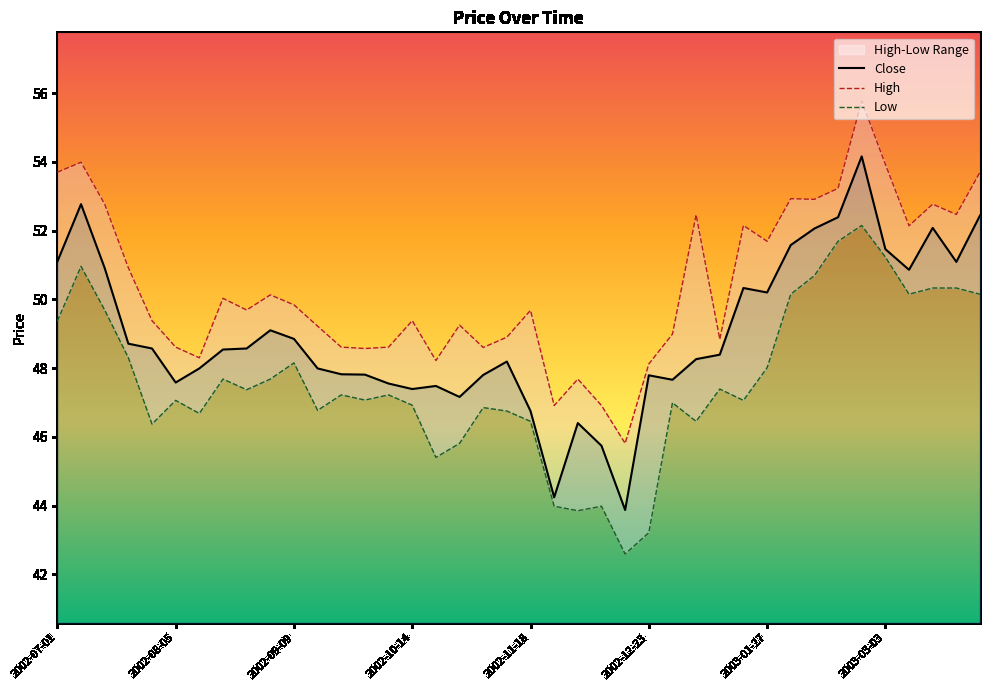

Rank the series by their maximum value, from highest to lowest.

High, Close, Low